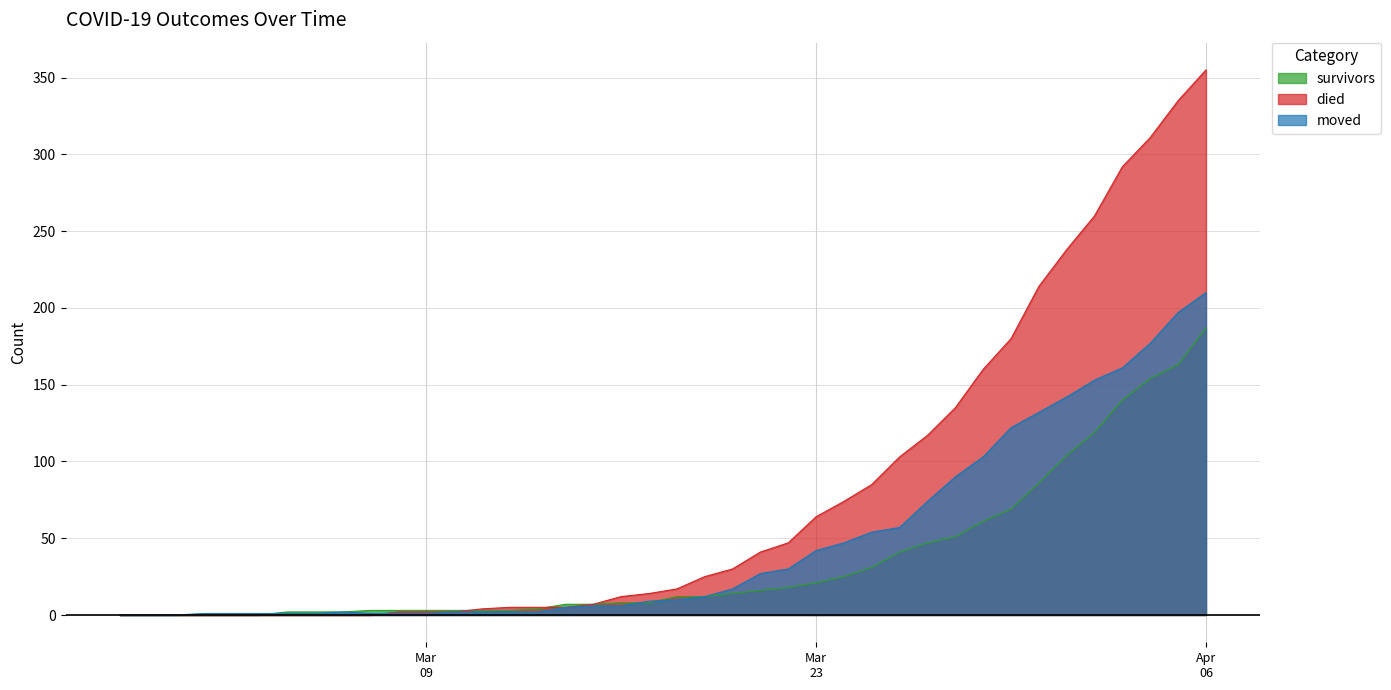

Between which two adjacent categories do survivors and died first intersect?

2020-03-10 and 2020-03-11